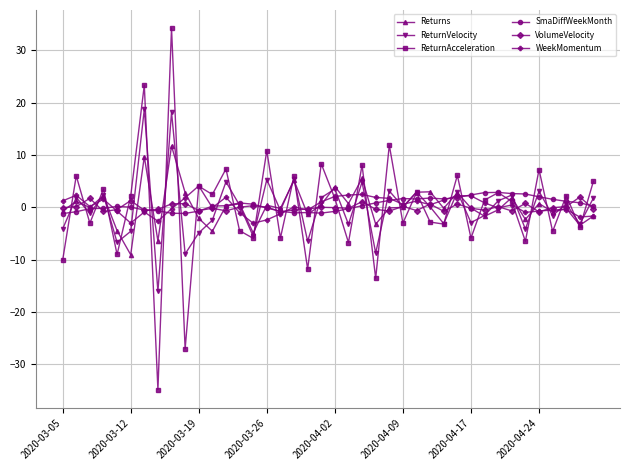

In ReturnAcceleration, how many points are lower than both neighbors (excluding endpoints)?

16